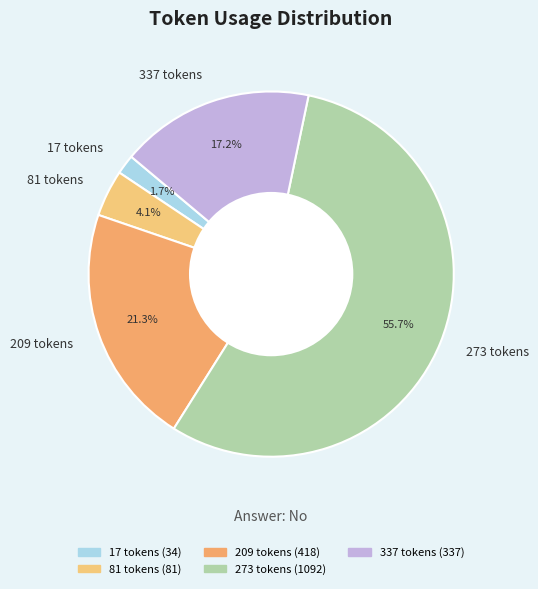

Which slice represents more than half of the pie?

273 tokens